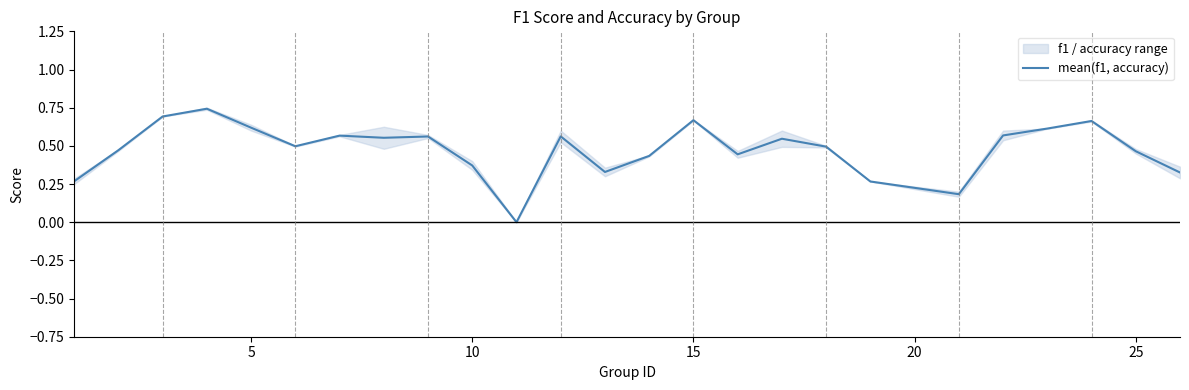

Is it true that the value at 0 is 0.2?

False